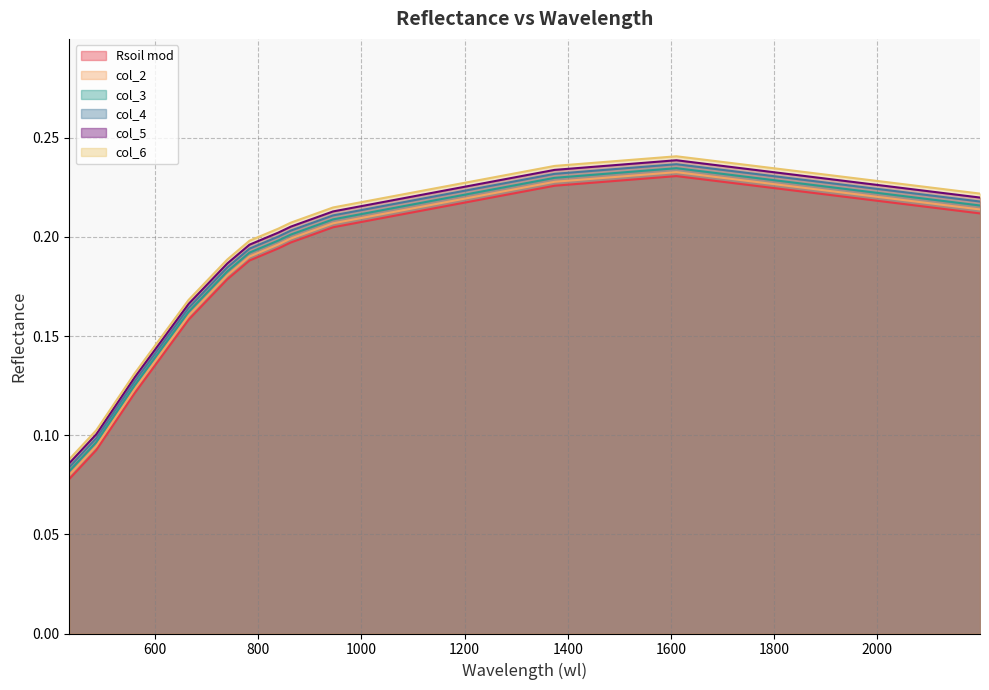

List the labels in order of col_4 value, smallest first.

434, 486, 560.5, 665, 704.5, 740, 783, 838.84, 863.25, 945, 2199, 1374.5, 1610.5